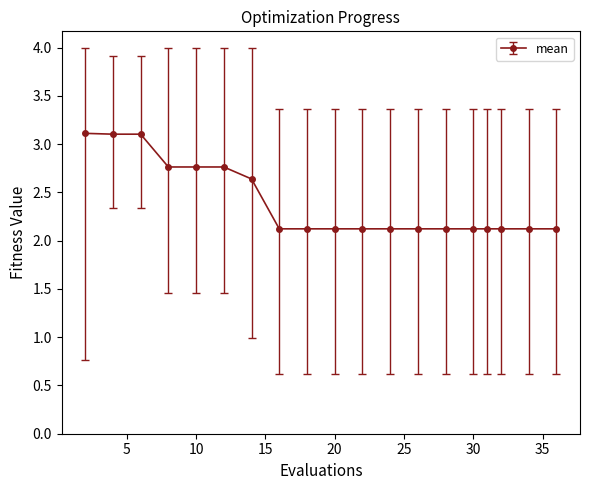

What is the value of the 17th point from the left?

2.1